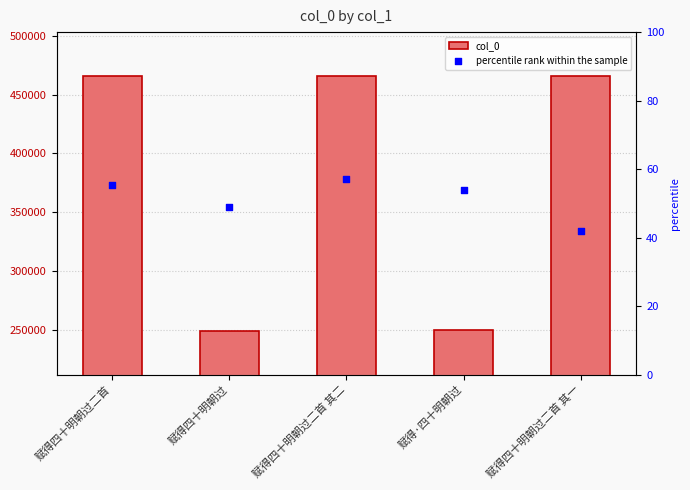

What are all the series names shown in the legend?

col_0, percentile rank within the sample